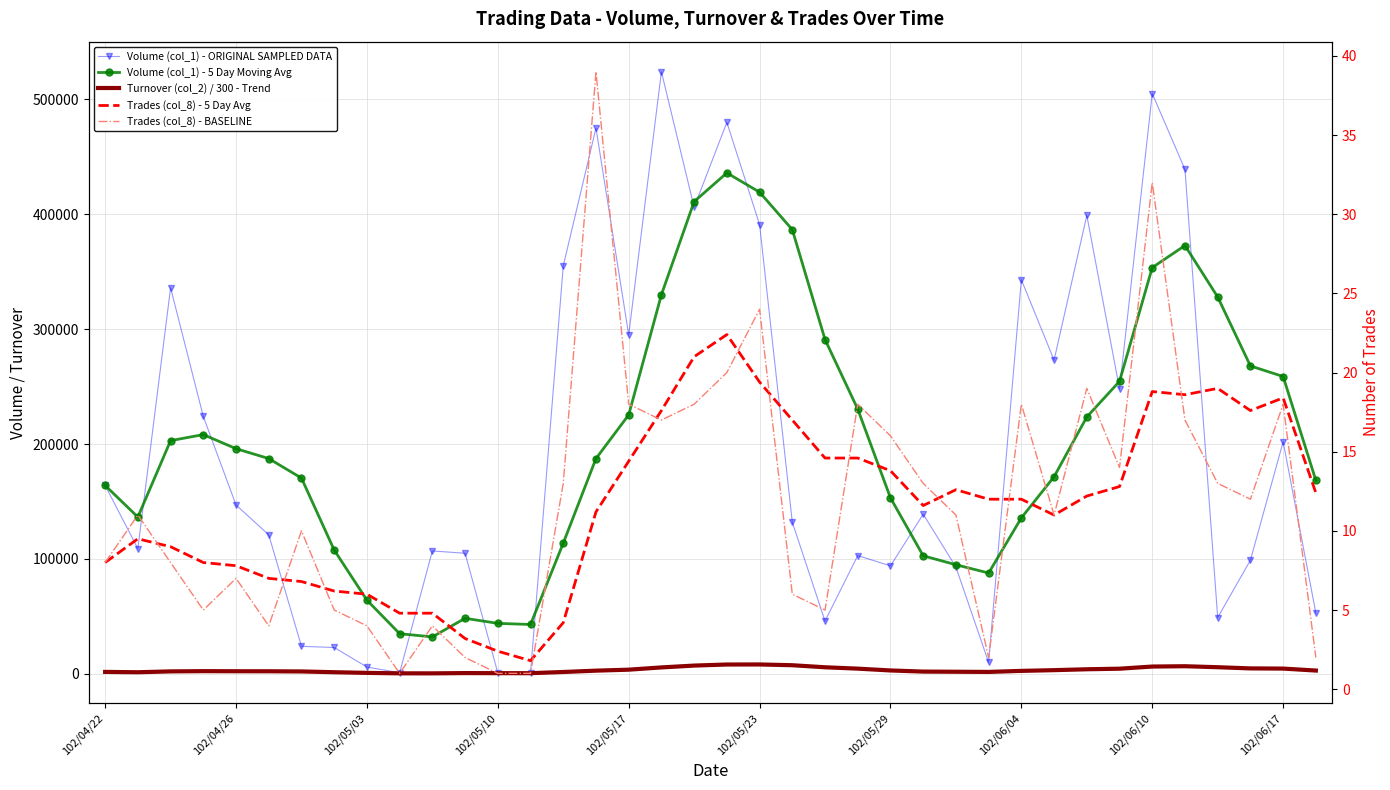

Rank the categories by Trades (col_8) - 5 Day Avg value from highest to lowest.

19, 18, 20, 34, 32, 33, 36, 17, 35, 21, 22, 23, 16, 24, 31, 26, 37, 30, 27, 28, 25, 15, 29, 102/04/26, 102/05/03, 102/04/22, 102/05/10, 102/05/17, 102/05/23, 102/05/29, 102/06/04, 102/06/10, 102/06/17, 10, 14, 11, 12, 13